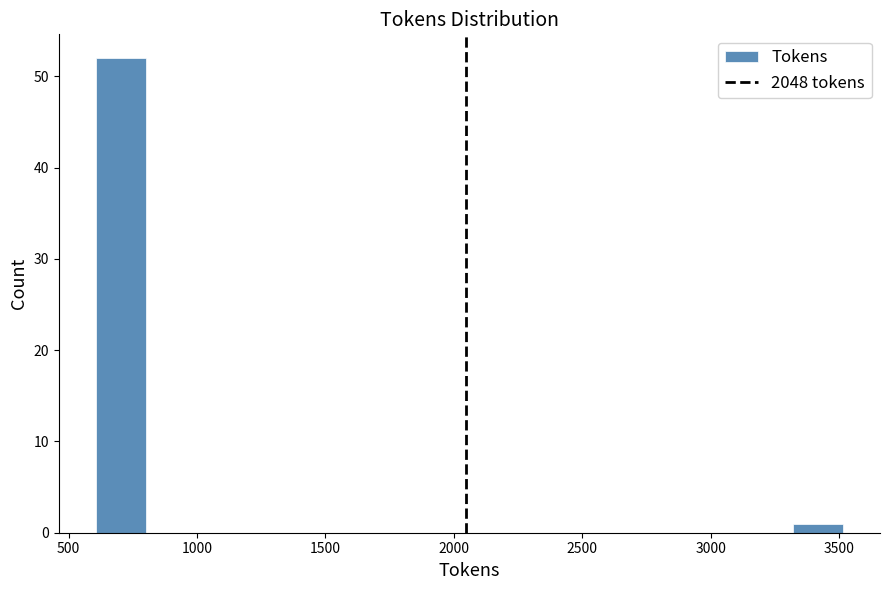

Around what value on the x-axis is the tallest bar? Give the approximate position of its centre, as read against the axis.

700